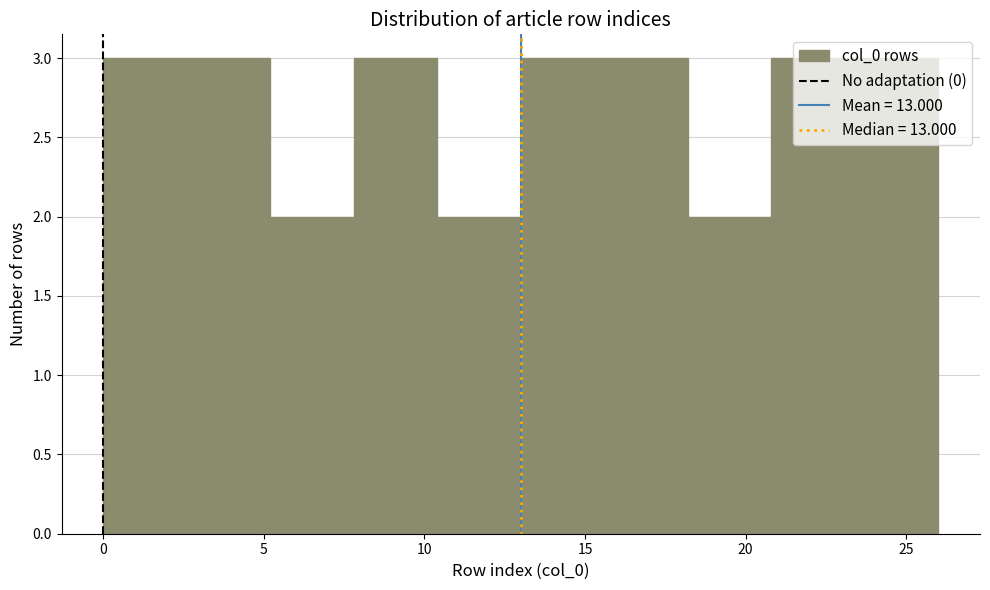

Reading left to right, list every bar in this chart as the range it spans on the x-axis followed by its height. Neither the bar edges nor the heights are printed on the chart, so give them approximately, as read against the axes.

0.0 to 2.6: 3
2.6 to 5.2: 3
5.2 to 7.8: 2
7.8 to 10.4: 3
10.4 to 13.0: 2
13.0 to 15.6: 3
15.6 to 18.2: 3
18.2 to 20.8: 2
20.8 to 23.4: 3
23.4 to 26.0: 3